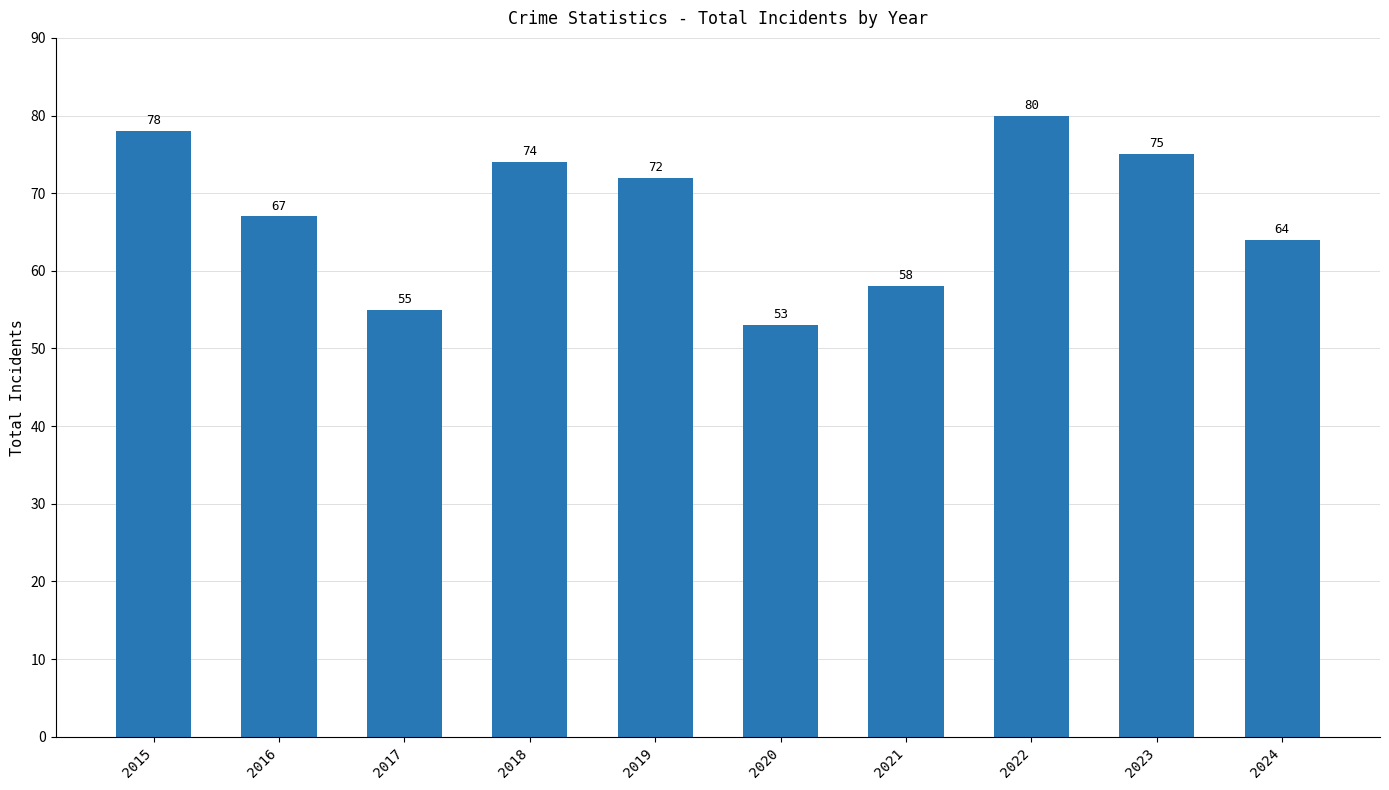

How many values are below 72?

5